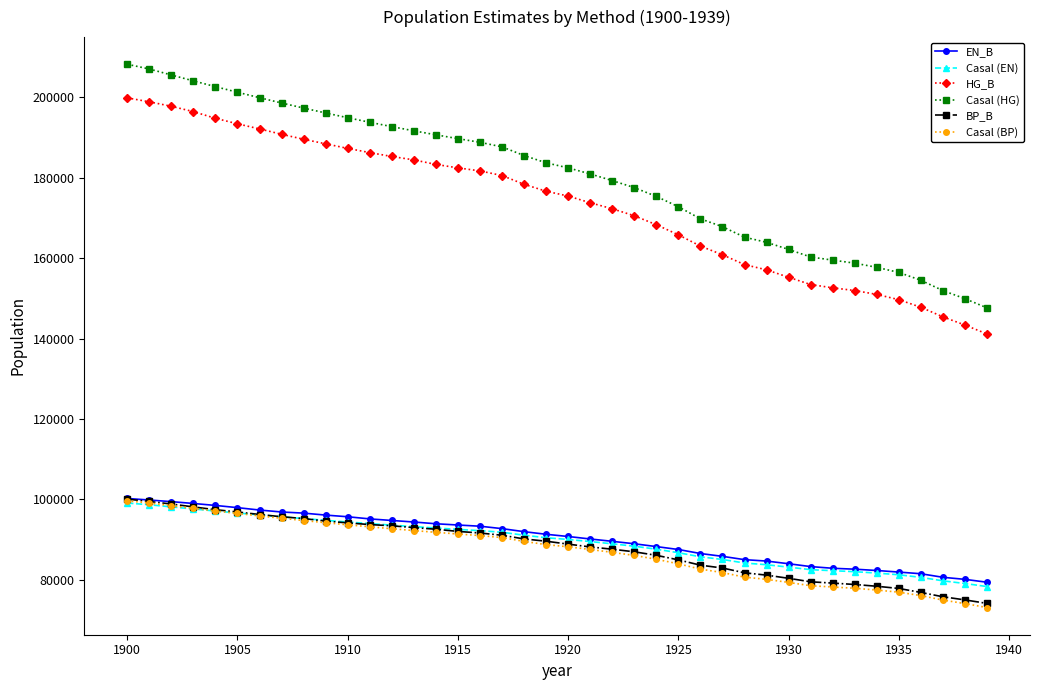

What is the highest value of the Casal (BP) series?

99592.7